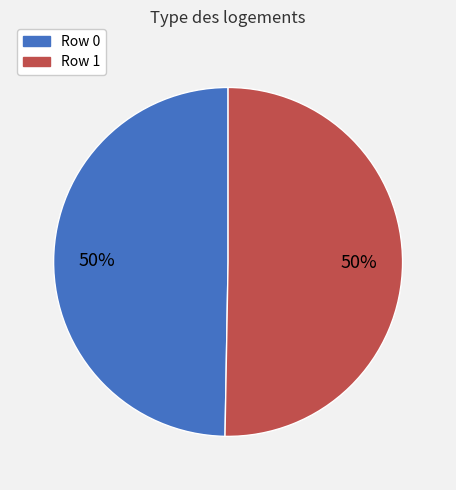

What is the ratio of the value at Row 1 to the value at Row 0?

1.0